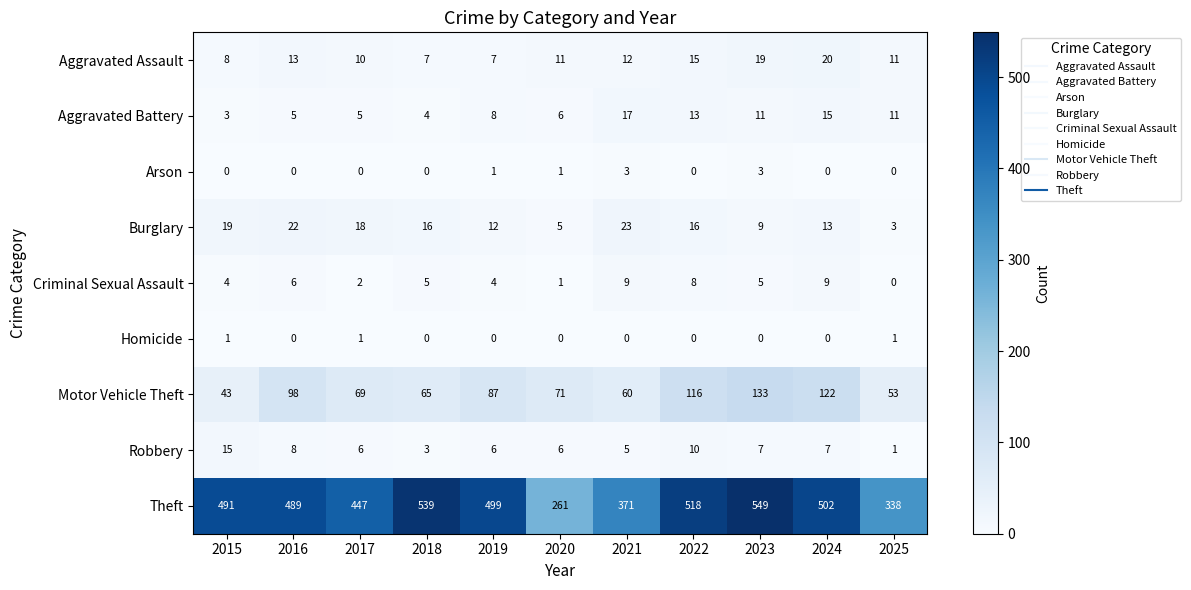

The value of Arson at 2017 is -1. True or false?

False